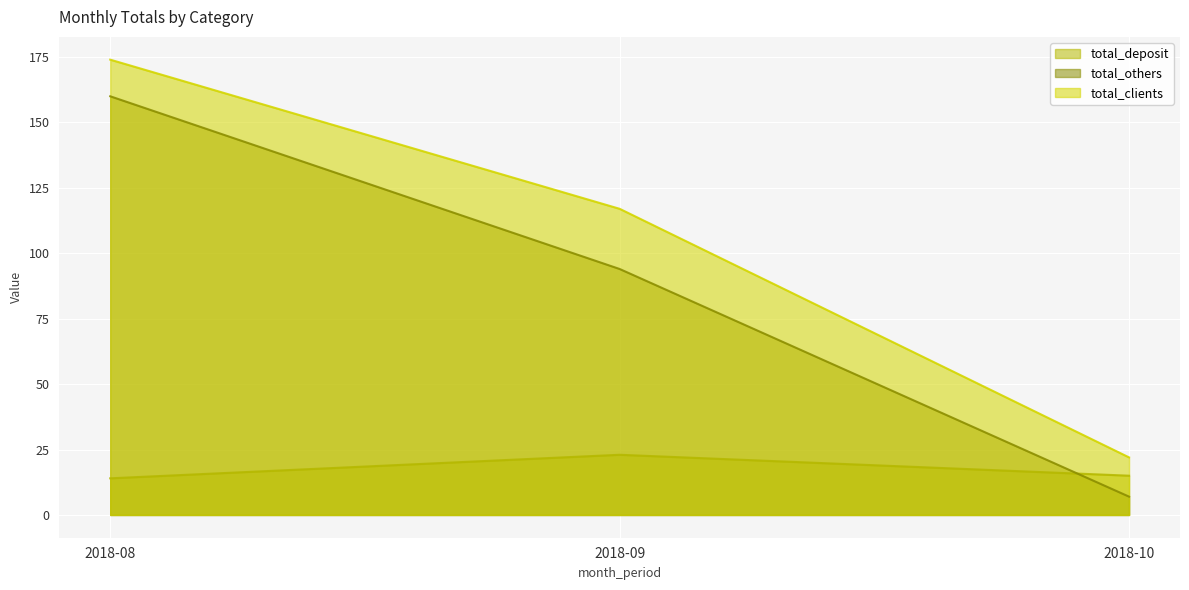

Which series has the largest total across all categories?

total_clients